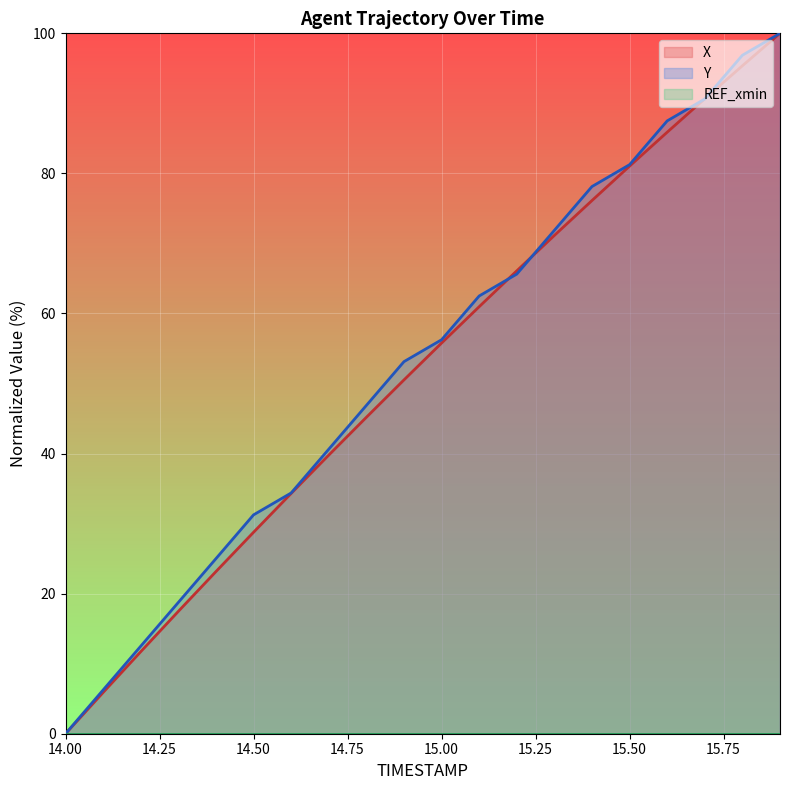

What is the sum of all Y values?

1059.4